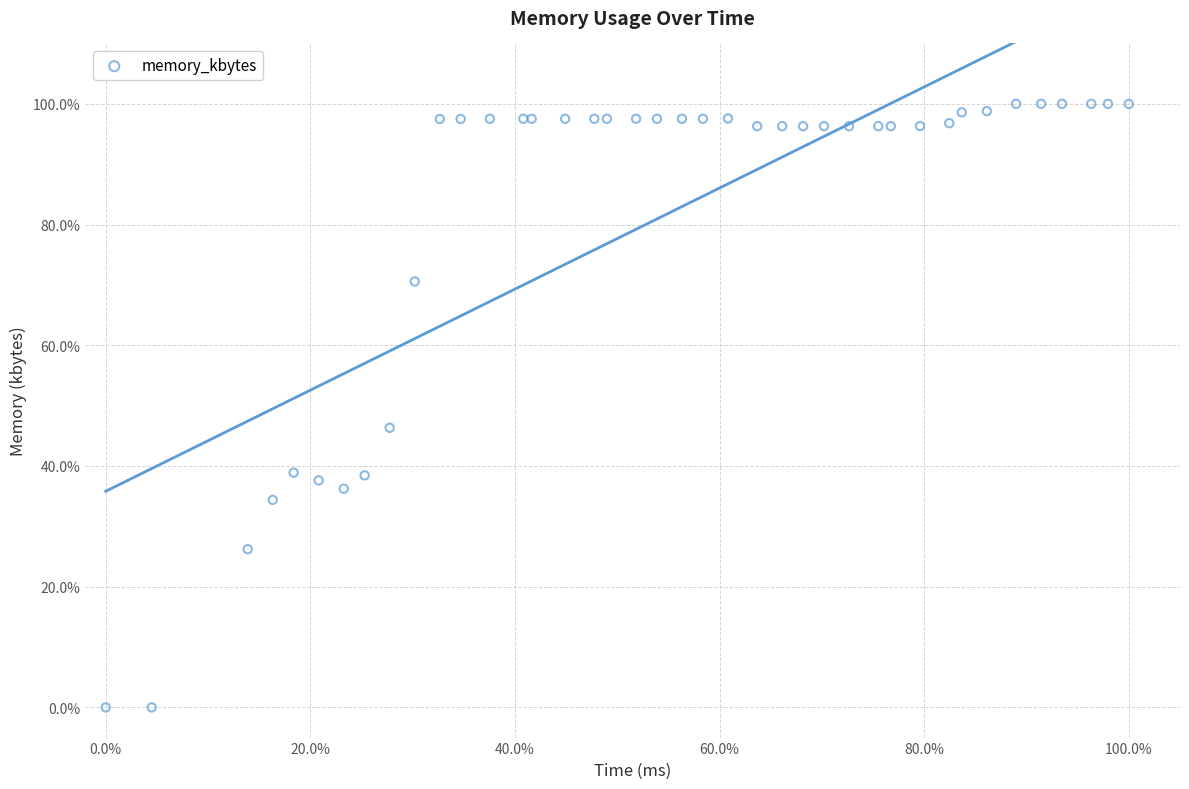

What Y value in the scatter plot is closest to 50?

46.3